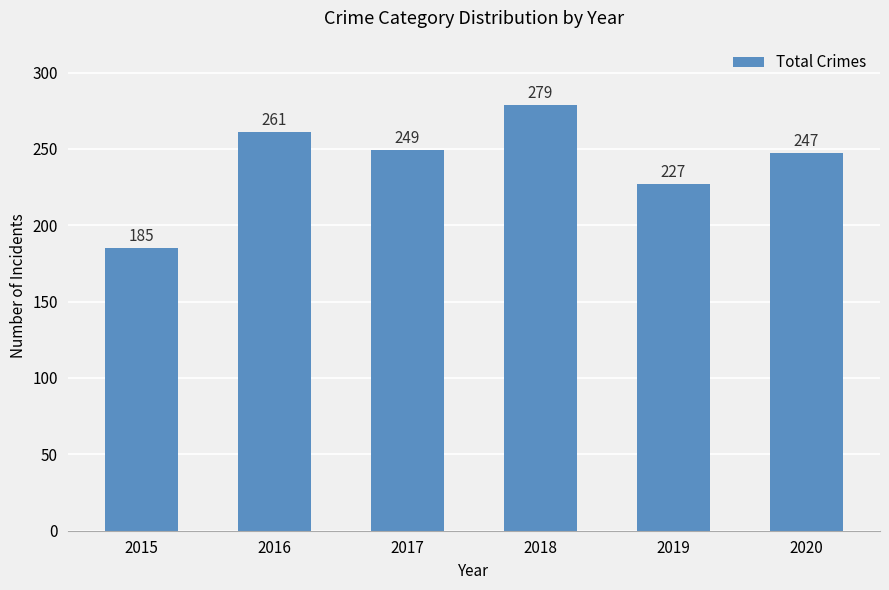

Between 2016 and 2019, which is larger?

2016